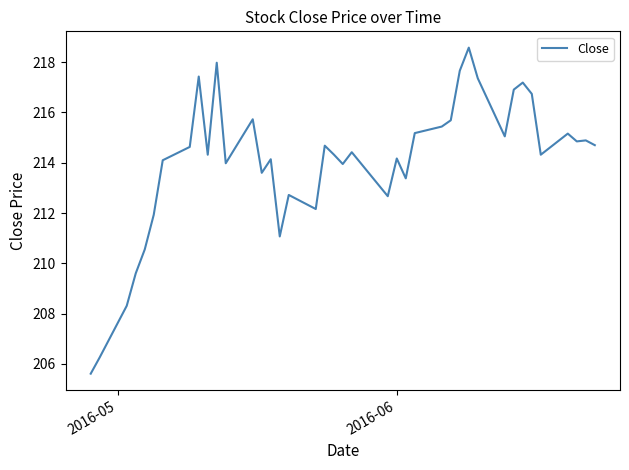

What is the maximum value shown in the chart?

218.6